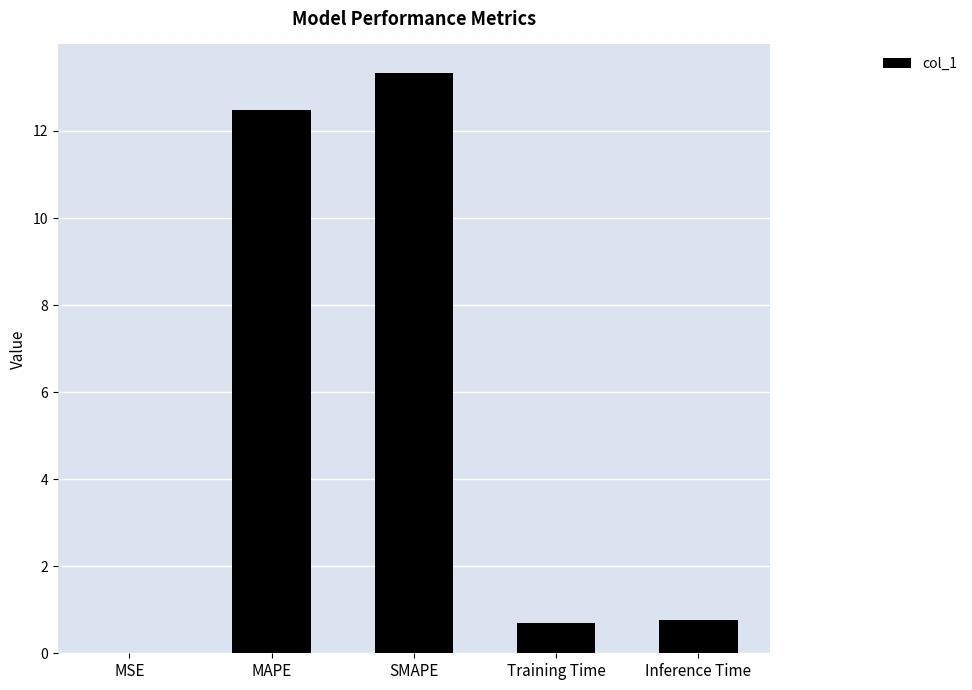

What is the sum of the values at Inference Time and SMAPE?

14.1